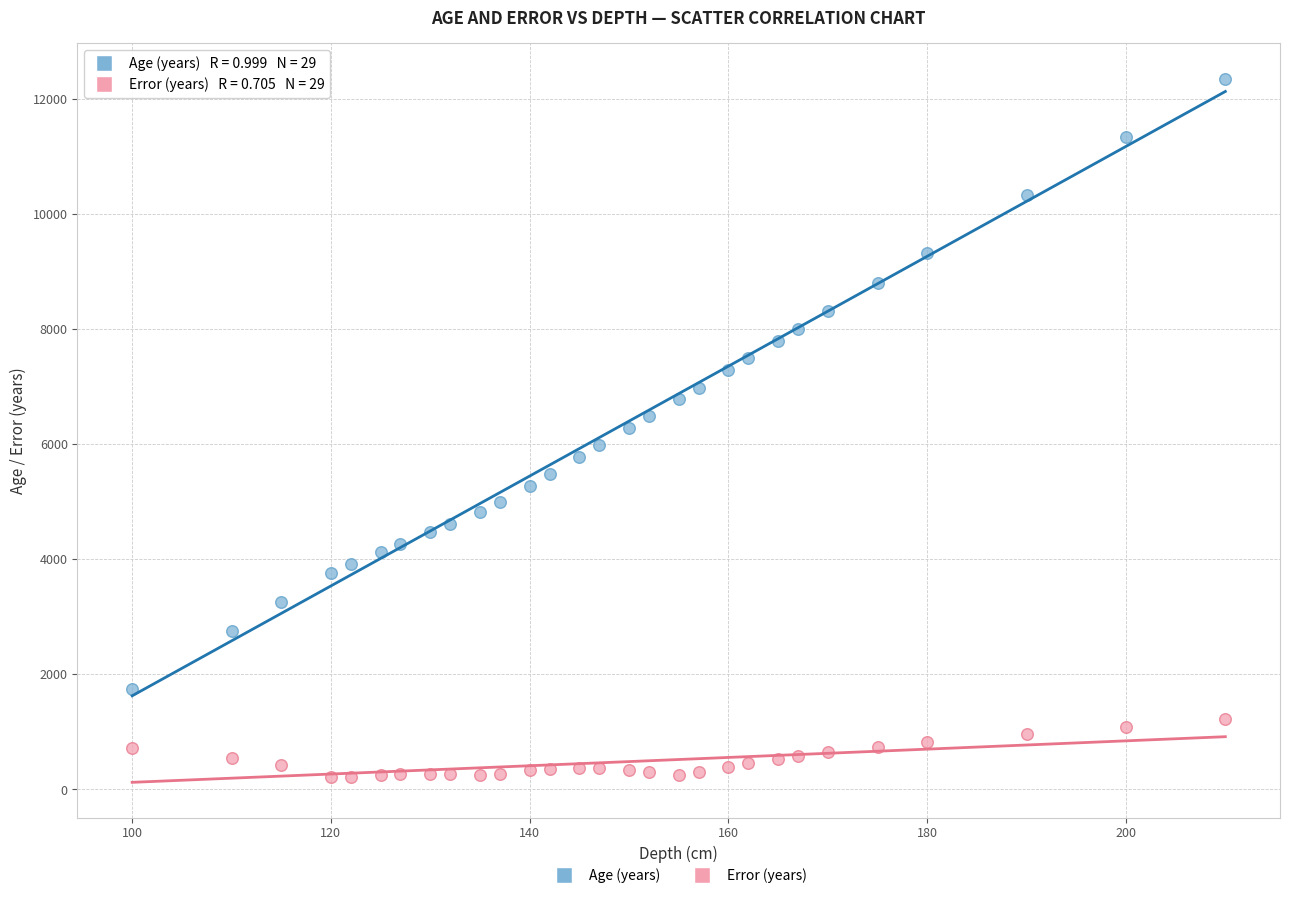

Across all data points, what is the range of Y values (max minus min)?

12142.5